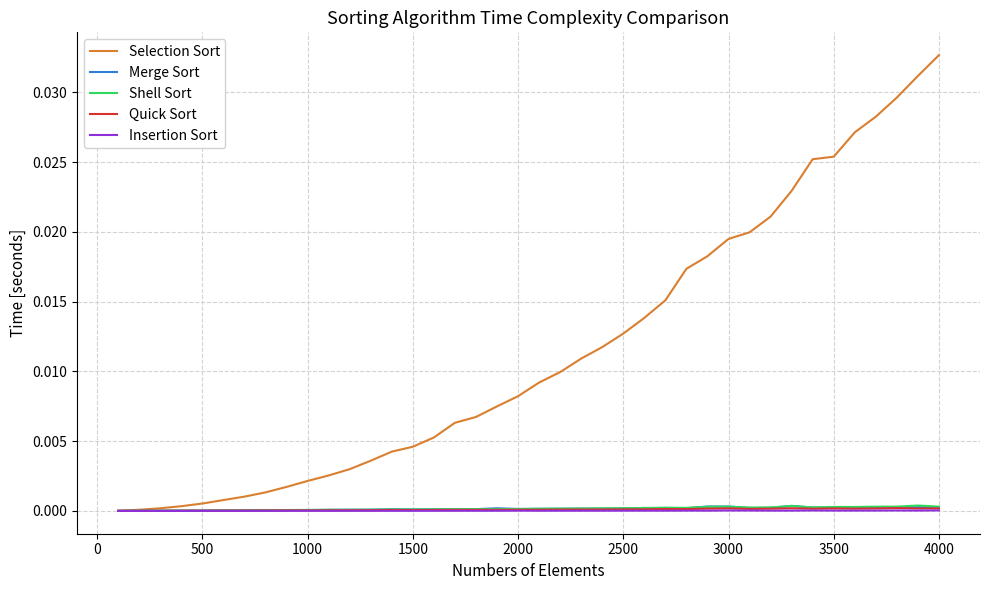

True or false: Selection Sort and Quick Sort cross at least once.

False